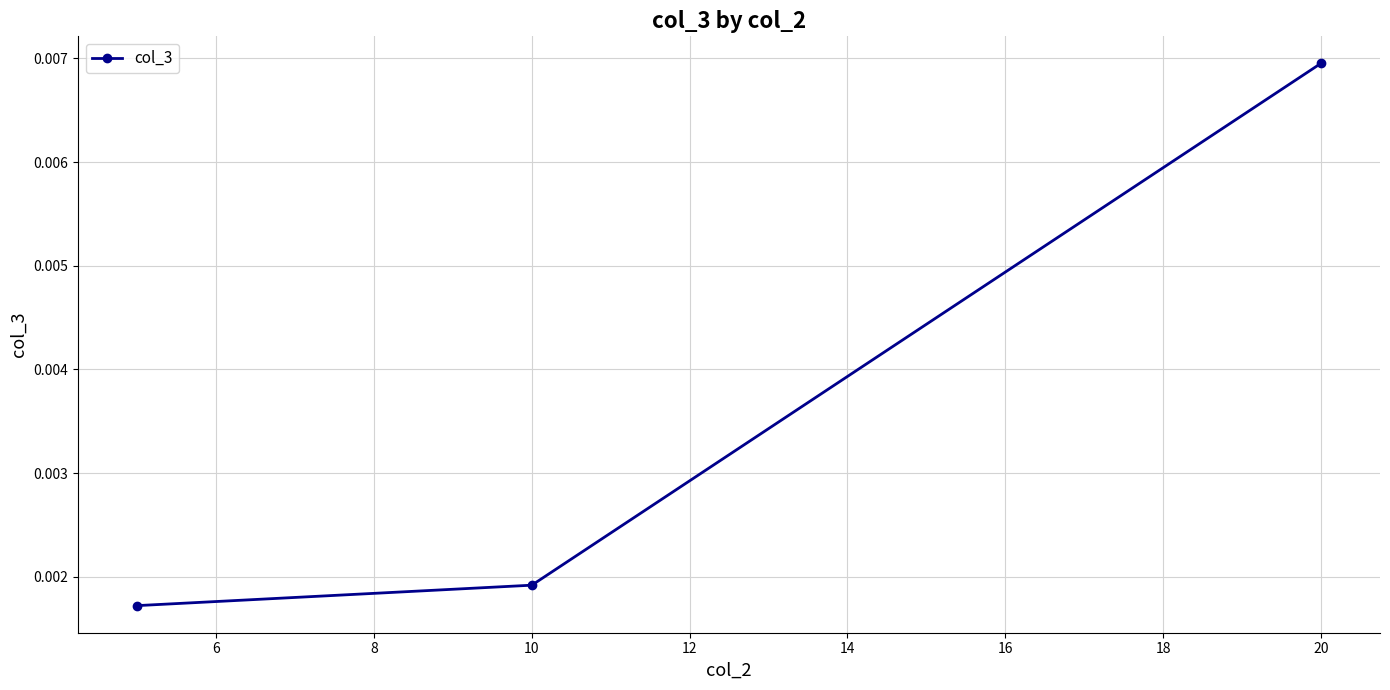

Count the values in the range 0 to 1.

3